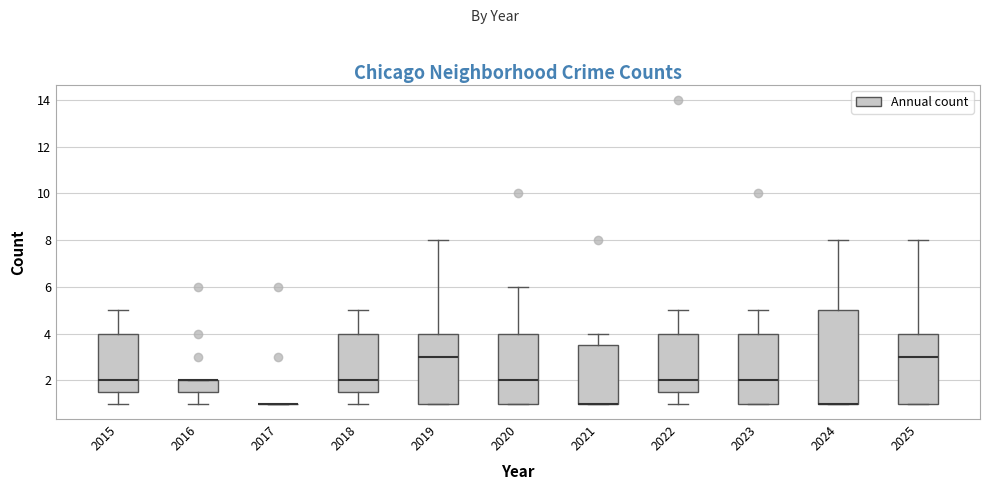

Reading left to right, read every box against the y-axis: the position of its median line, the range the box covers, and the ends of its whiskers. The values are not printed on the chart, so give them approximately, as read against the axis.

2015: median 2.0, box 1.6 to 4.0, whiskers 1.0 to 5.0
2016: median 2.0 (drawn on the box's upper edge), box 1.6 to 2.0, whiskers 1.0 to 2.0
2017: box collapsed to a line at 1.0, whiskers 1.0 to 1.0
2018: median 2.0, box 1.6 to 4.0, whiskers 1.0 to 5.0
2019: median 3.0, box 1.0 to 4.0, whiskers 1.0 to 8.0
2020: median 2.0, box 1.0 to 4.0, whiskers 1.0 to 6.0
2021: median 1.0 (drawn on the box's lower edge), box 1.0 to 3.6, whiskers 1.0 to 4.0
2022: median 2.0, box 1.6 to 4.0, whiskers 1.0 to 5.0
2023: median 2.0, box 1.0 to 4.0, whiskers 1.0 to 5.0
2024: median 1.0 (drawn on the box's lower edge), box 1.0 to 5.0, whiskers 1.0 to 8.0
2025: median 3.0, box 1.0 to 4.0, whiskers 1.0 to 8.0